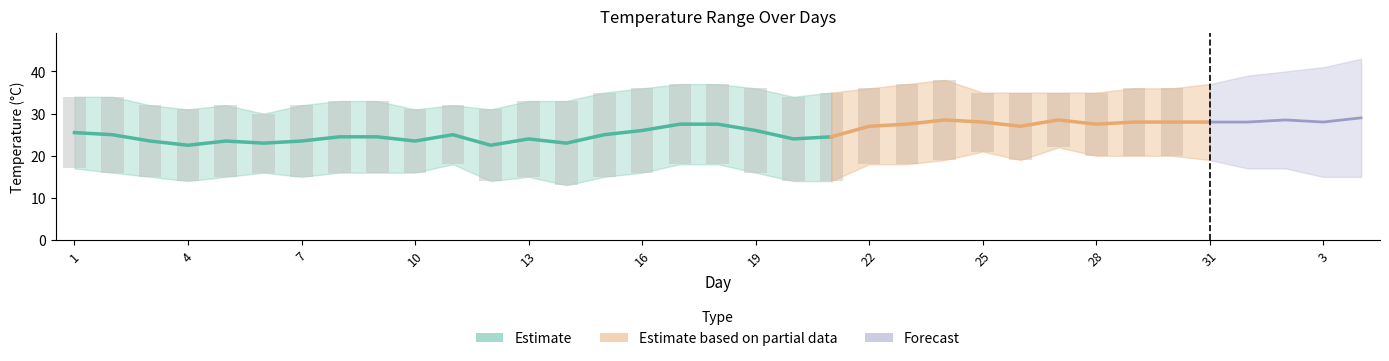

At how many categories does at least one series exceed 18?

35